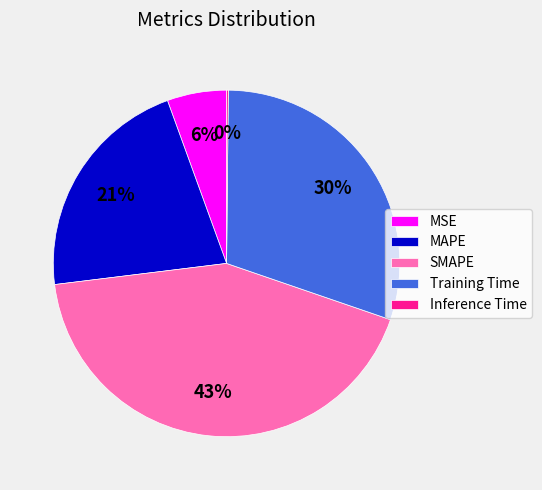

Approximately how many times larger is the value at MSE compared to Training Time?

0.2